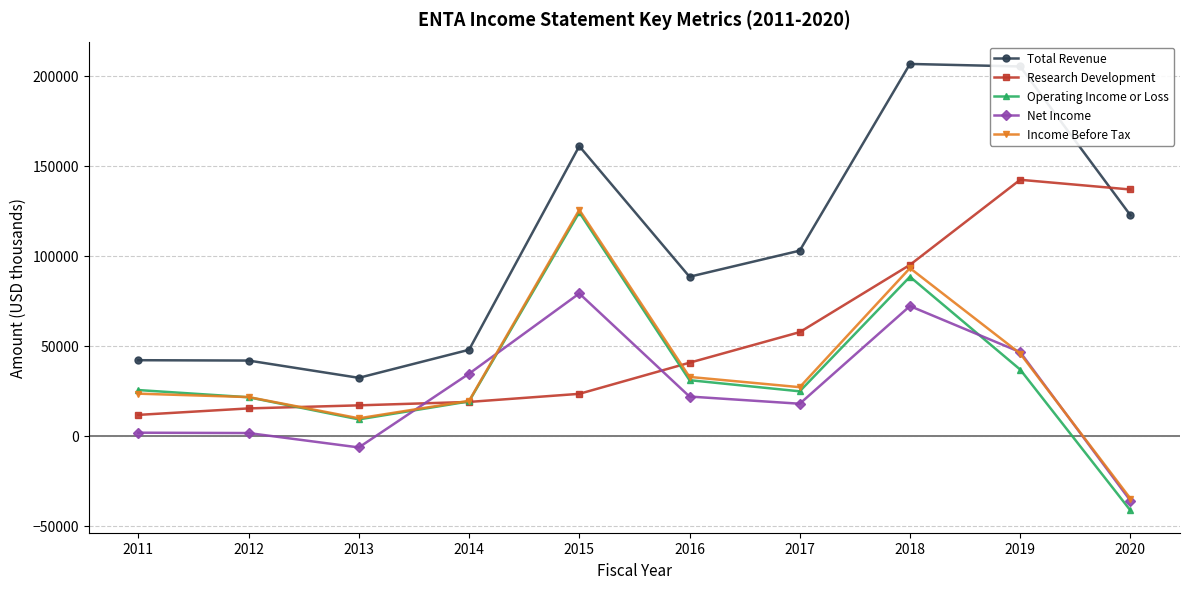

Which series changed the most between 2015 and 2018?

Research Development